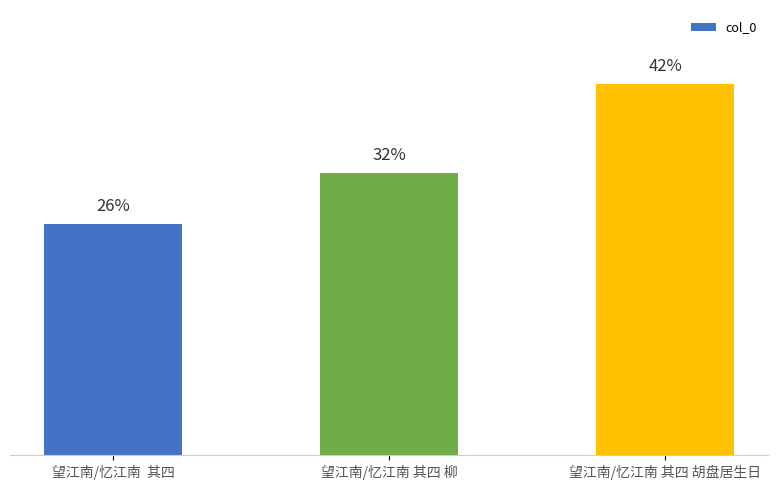

Are the bars horizontal?

No